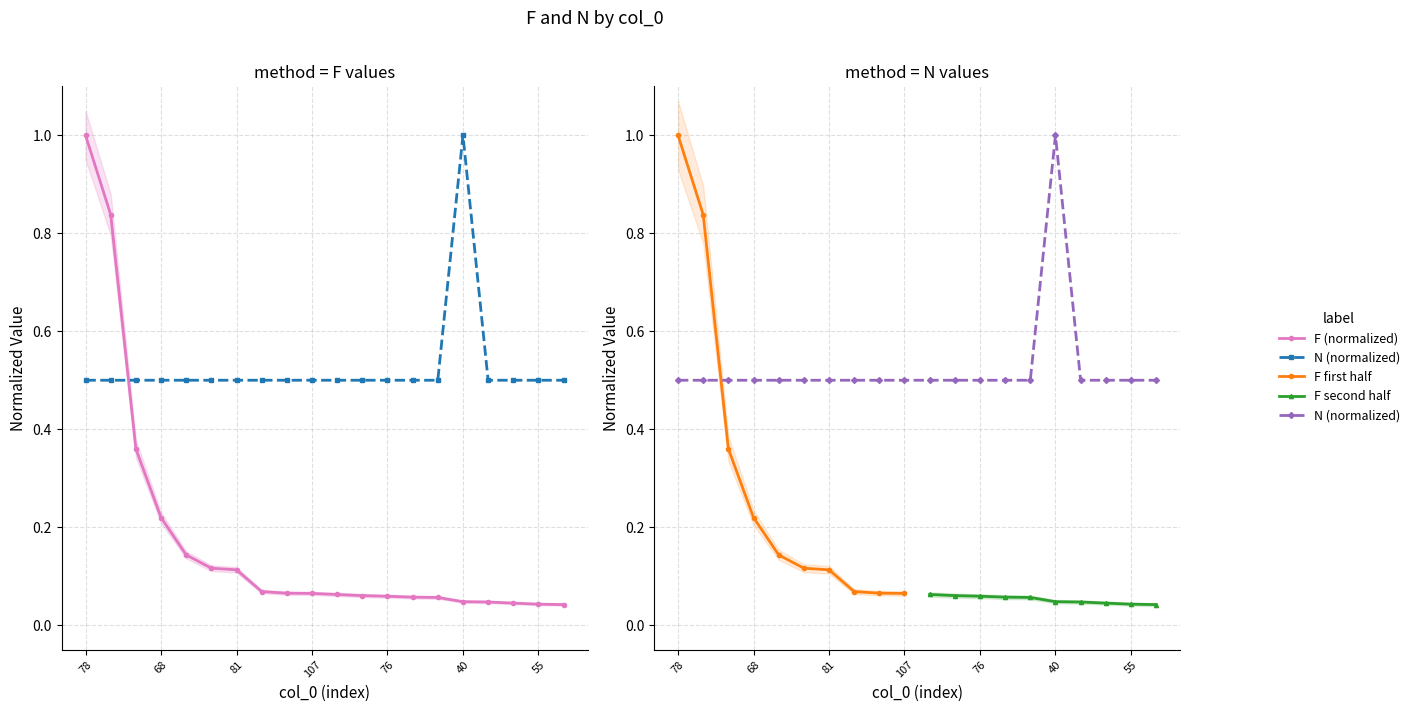

Reading right to left, extract all data points from this chart.

F: 0.0	0.0	0.0	0.0	0.0	0.1	0.1	0.1	0.1	0.1	0.1	0.1	0.1	0.1	0.1	0.1	0.2	0.4	0.8	1.0
N: 0.5	0.5	0.5	0.5	1.0	0.5	0.5	0.5	0.5	0.5	0.5	0.5	0.5	0.5	0.5	0.5	0.5	0.5	0.5	0.5